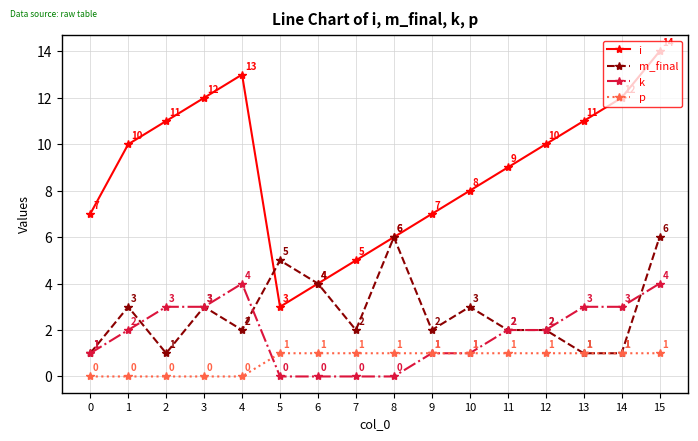

Which series has the widest spread of values?

i